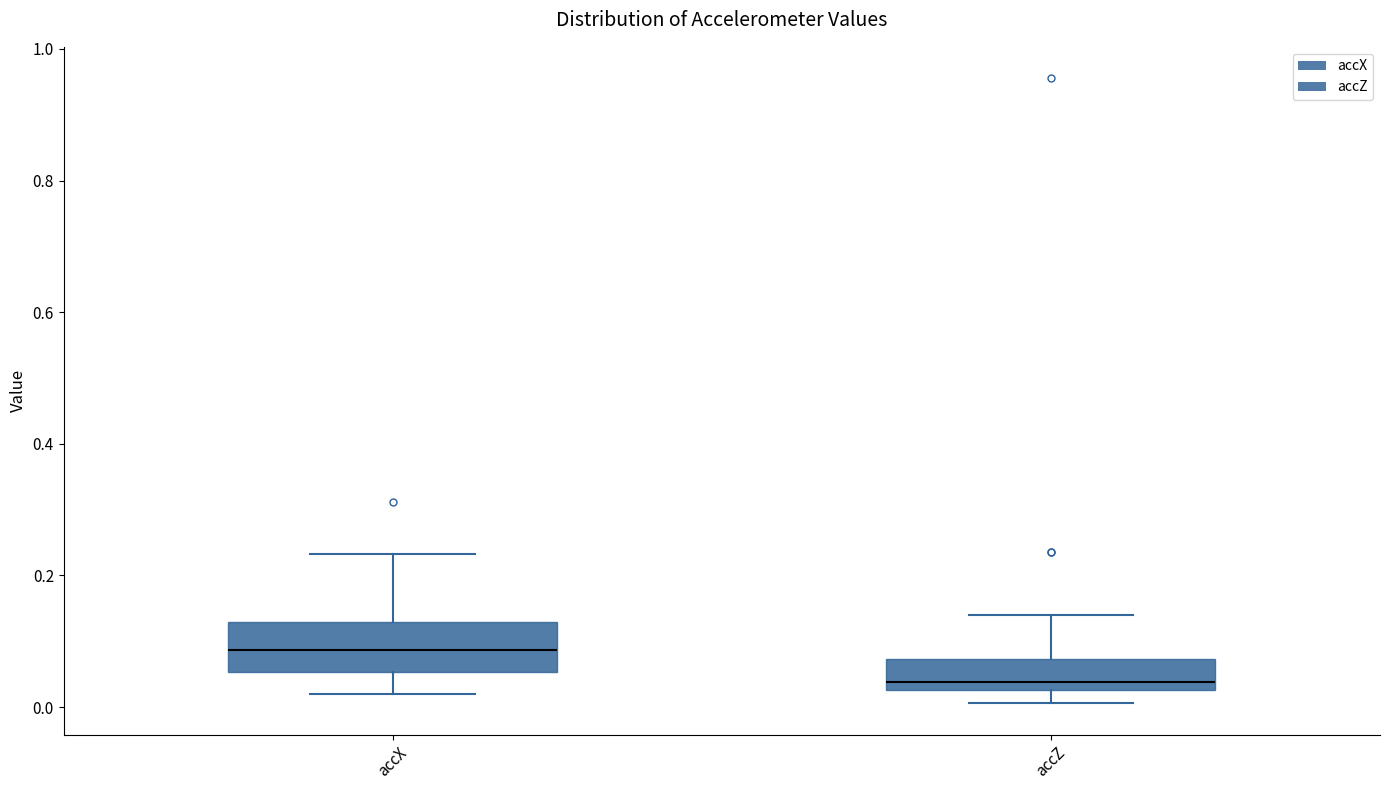

Reading left to right, read every box against the y-axis: the position of its median line, the range the box covers, and the ends of its whiskers. The values are not printed on the chart, so give them approximately, as read against the axis.

accX: median 0.08, box 0.06 to 0.12, whiskers 0.02 to 0.24
accZ: median 0.04, box 0.02 to 0.08, whiskers 0.00 to 0.14